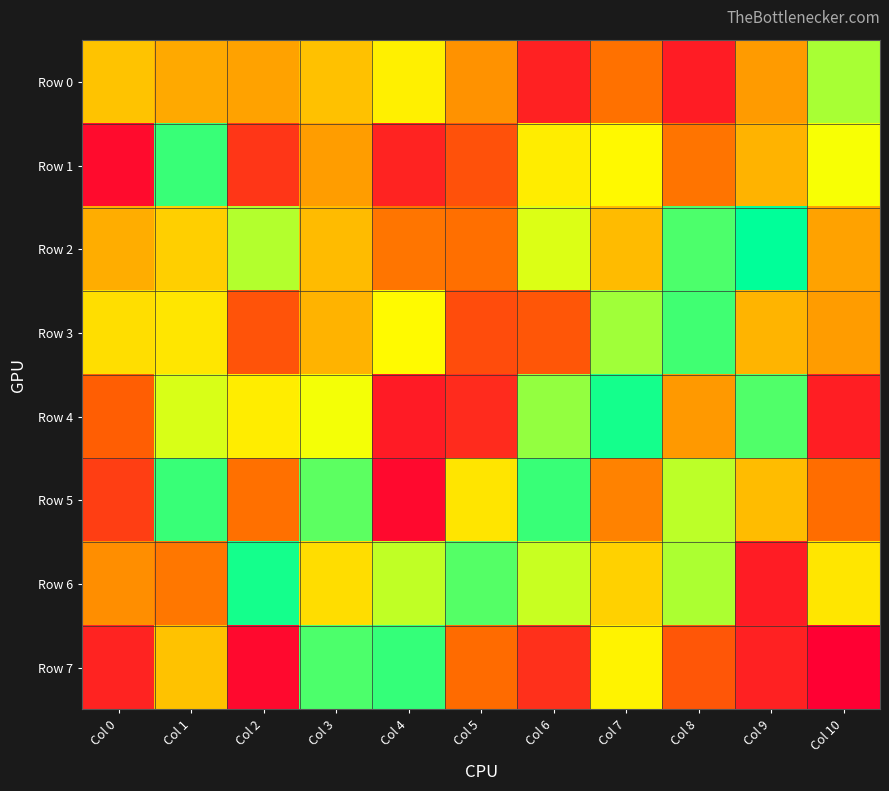

At Col 2, list the series in order from largest to smallest.

Row 6, Row 2, Row 4, Row 0, Row 5, Row 3, Row 1, Row 7